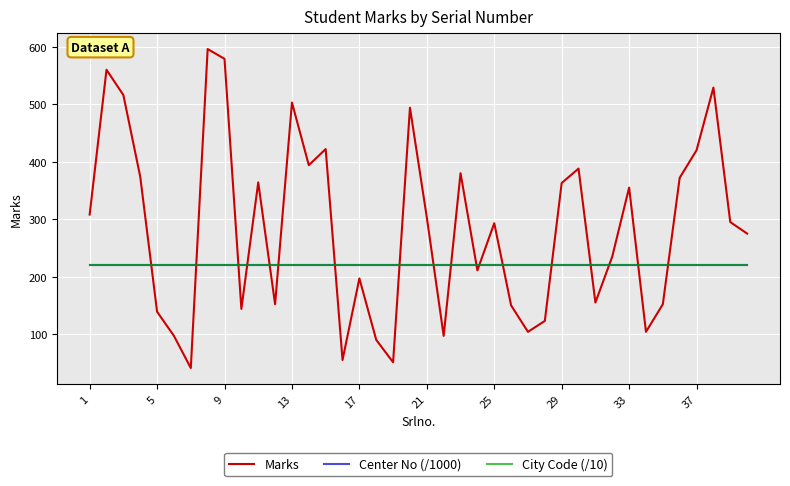

What is the highest value of the Center No (/1000) series?

221.1